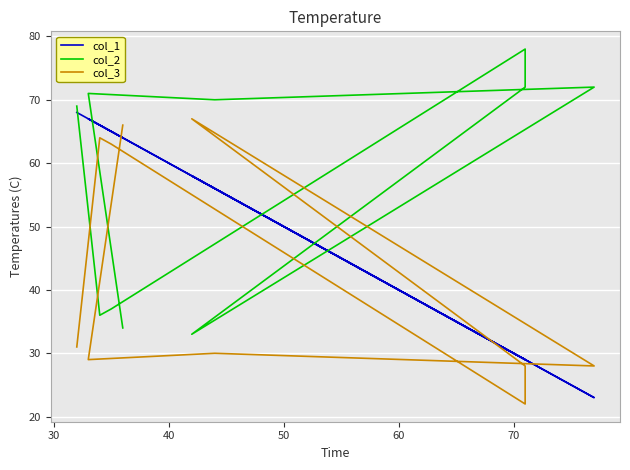

What value does the col_2 series have at 60, to the nearest 10?

70